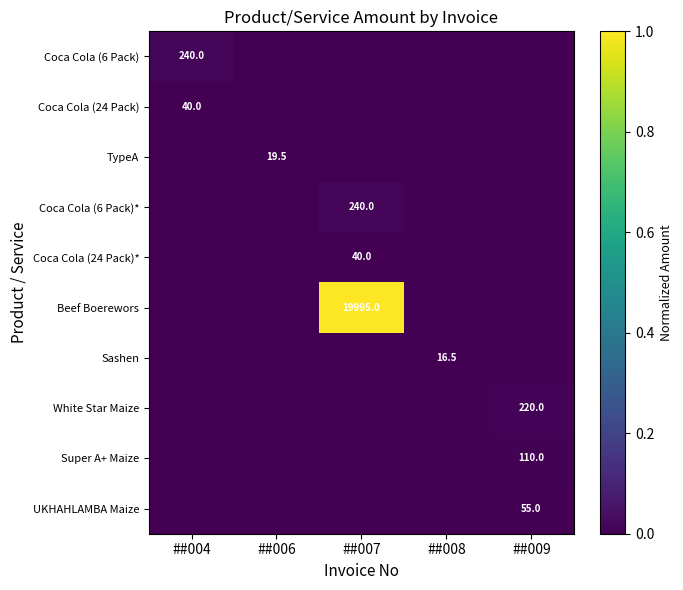

The value of Coca Cola (6 Pack) at ##004 is 406.0. True or false?

False